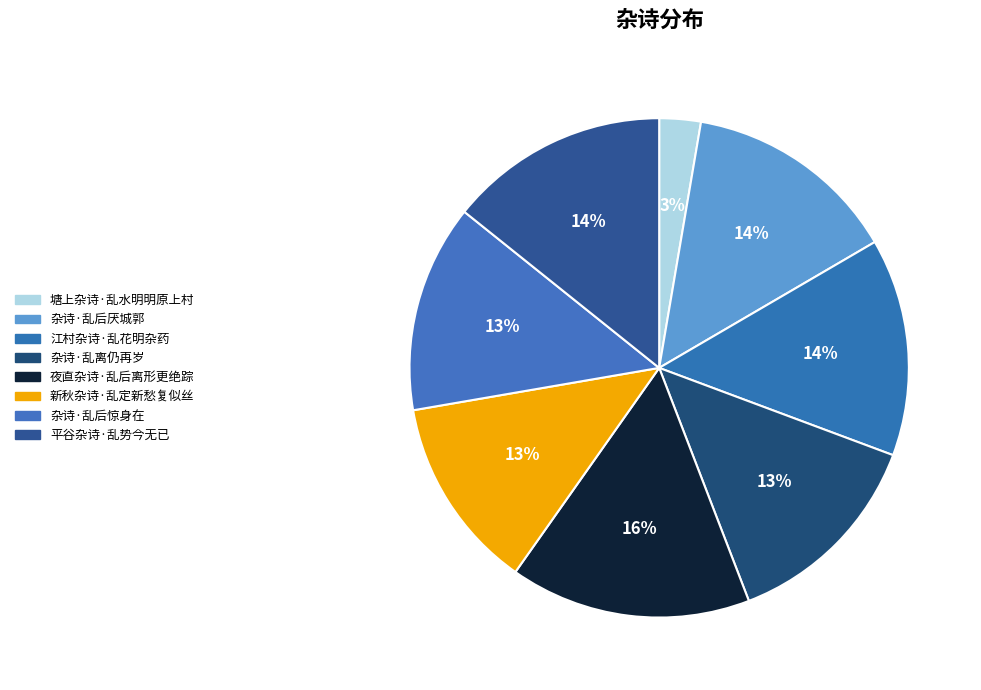

To the nearest percent, what percentage of the pie is 江村杂诗·乱花明杂药?

14%